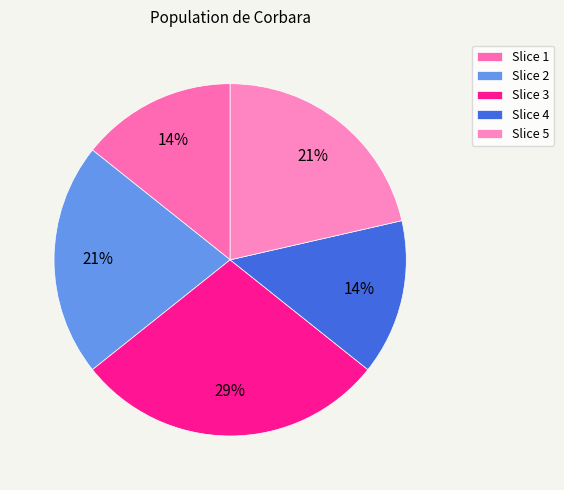

Count the number of slices in the pie.

5